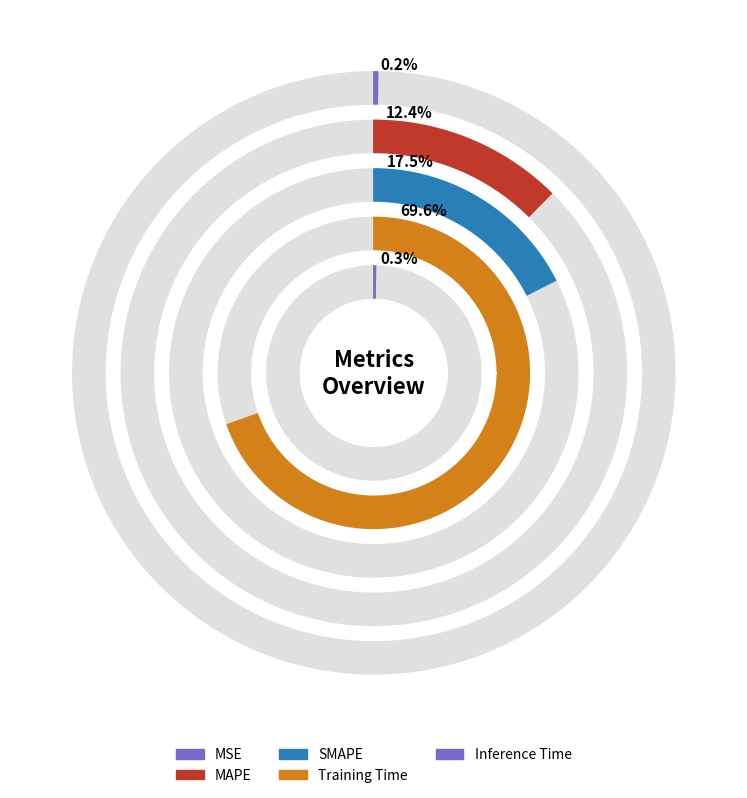

The SMAPE slice represents 8% of the pie. True or false?

False